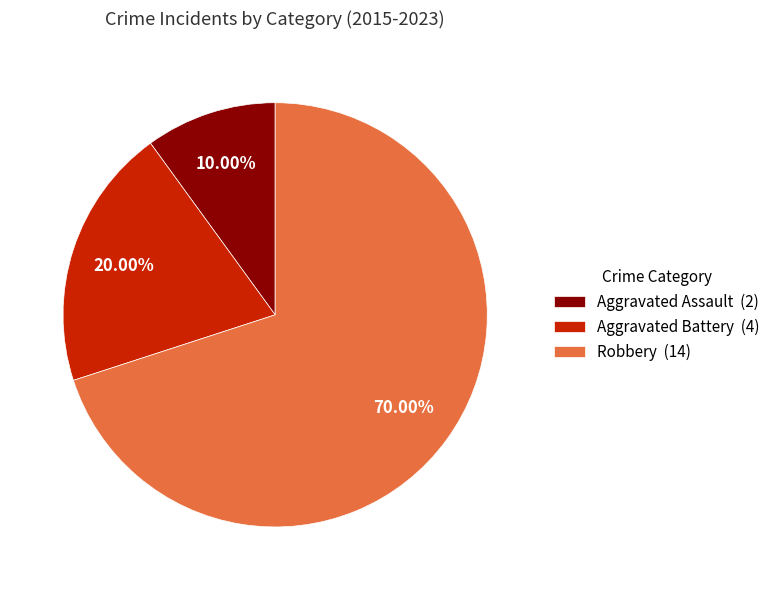

What is the smallest slice in the pie chart?

Aggravated Assault (2)